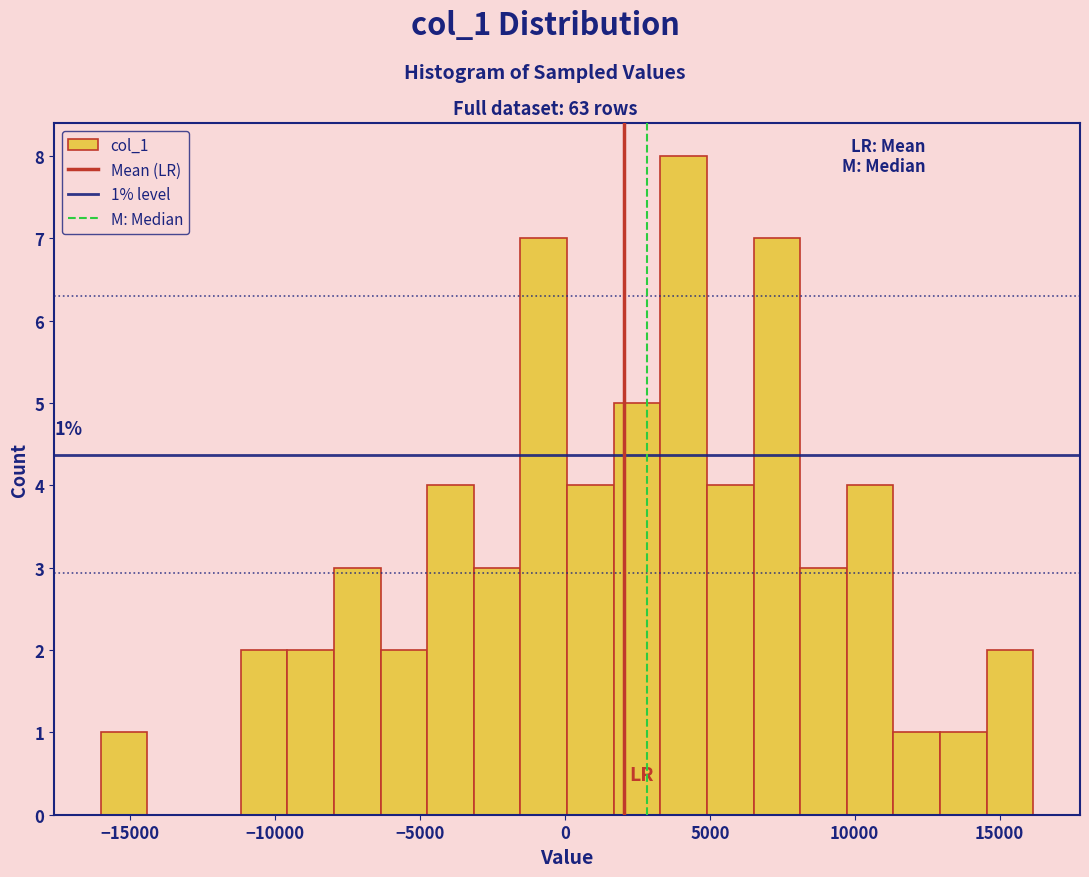

Read against the x-axis, roughly where is the centre of the tallest bar?

4000